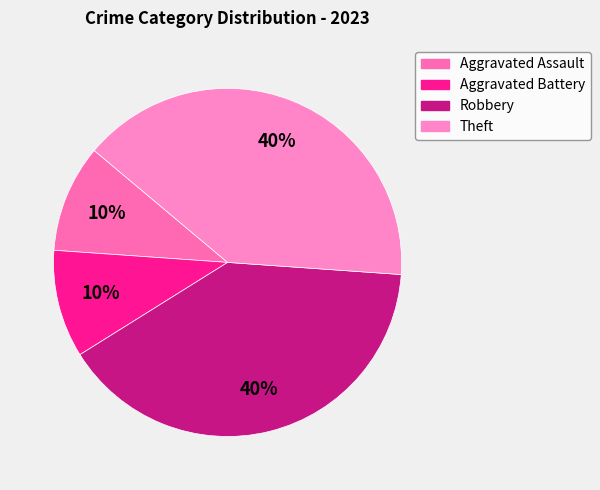

To the nearest percent, what is the difference between the Aggravated Assault and Theft slice percentages?

30%